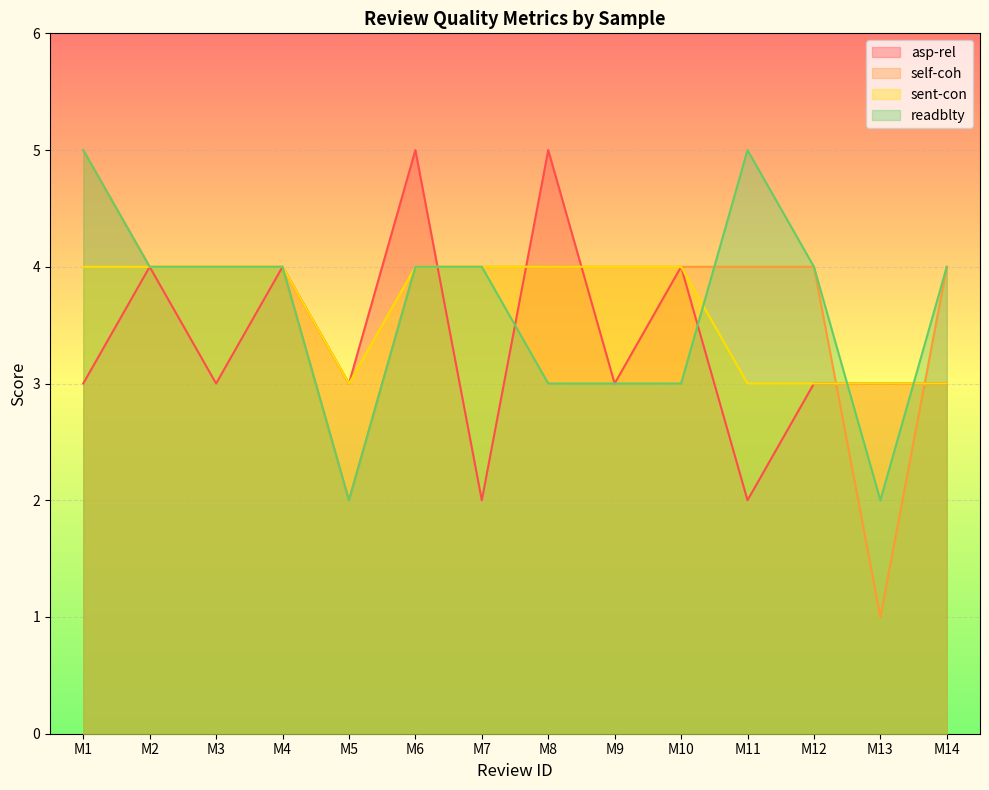

Reading left to right, transcribe all the data shown in this chart.

asp-rel: 3	4	3	4	3	5	2	5	3	4	2	3	3	3
self-coh: 5	4	4	4	2	4	4	4	4	4	4	4	1	4
sent-con: 4	4	4	4	3	4	4	4	4	4	3	3	3	3
readblty: 5	4	4	4	2	4	4	3	3	3	5	4	2	4